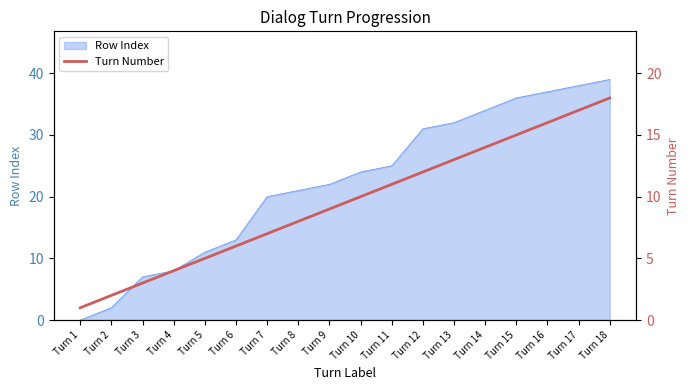

At which category does the chart reach its minimum across all series?

Turn 1